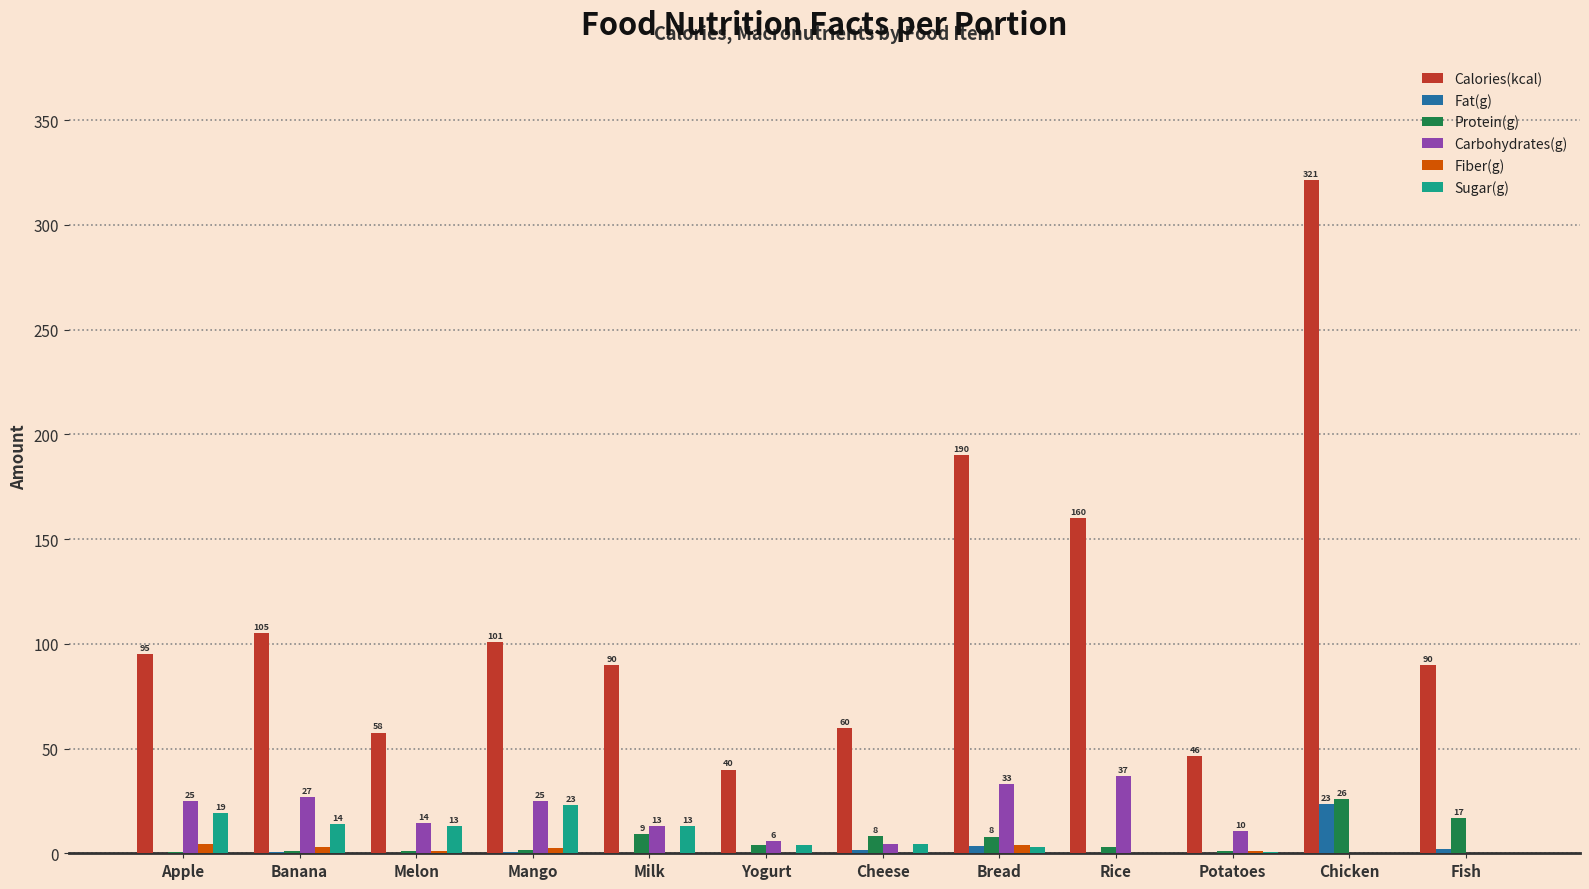

What are all the series names shown in the legend?

Calories(kcal), Fat(g), Protein(g), Carbohydrates(g), Fiber(g), Sugar(g)